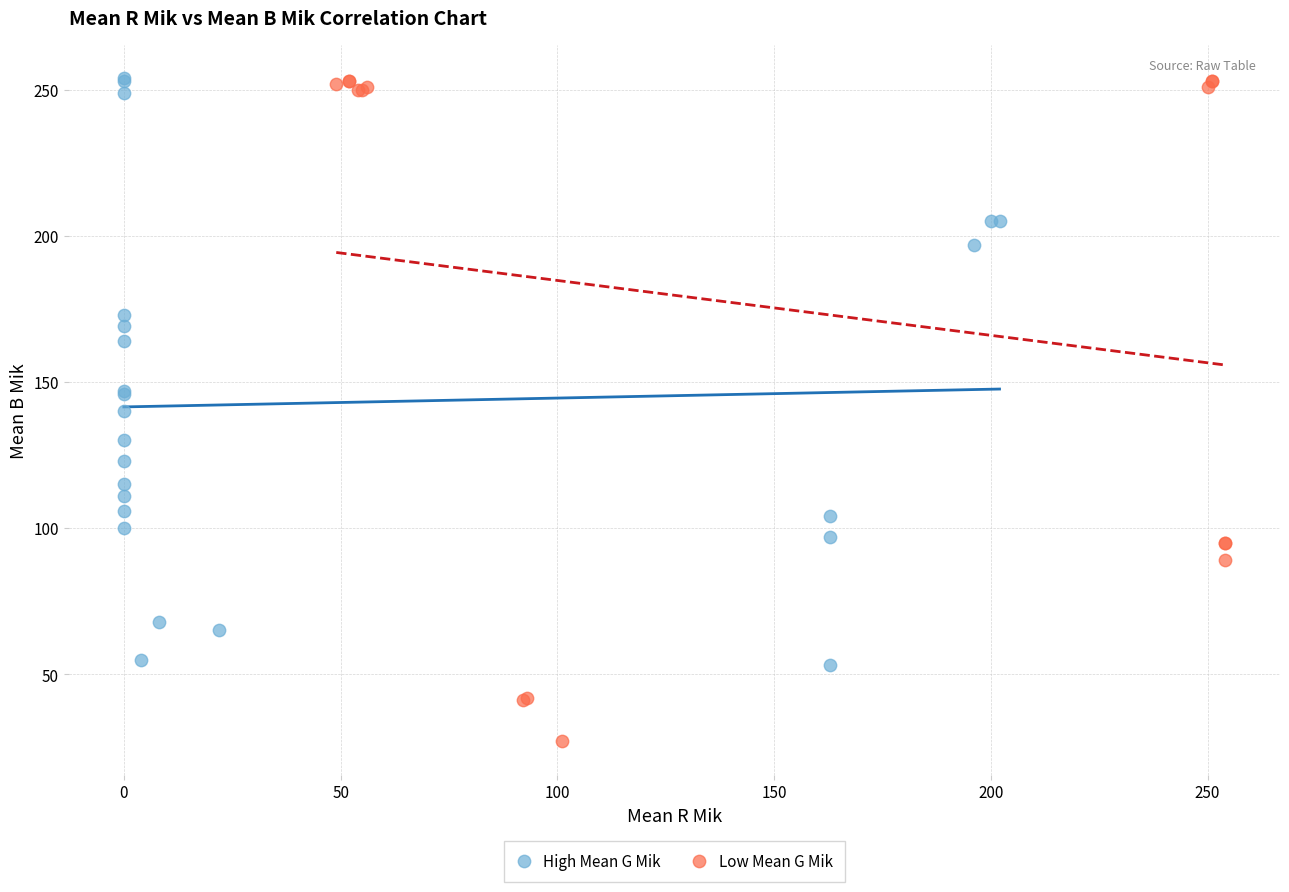

Which series has the widest spread of Y values?

Low Mean G Mik